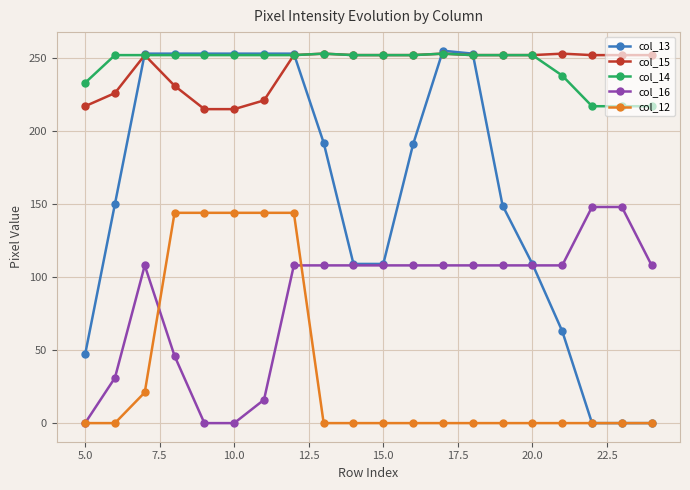

What are all the series names shown in the legend?

col_13, col_15, col_14, col_16, col_12